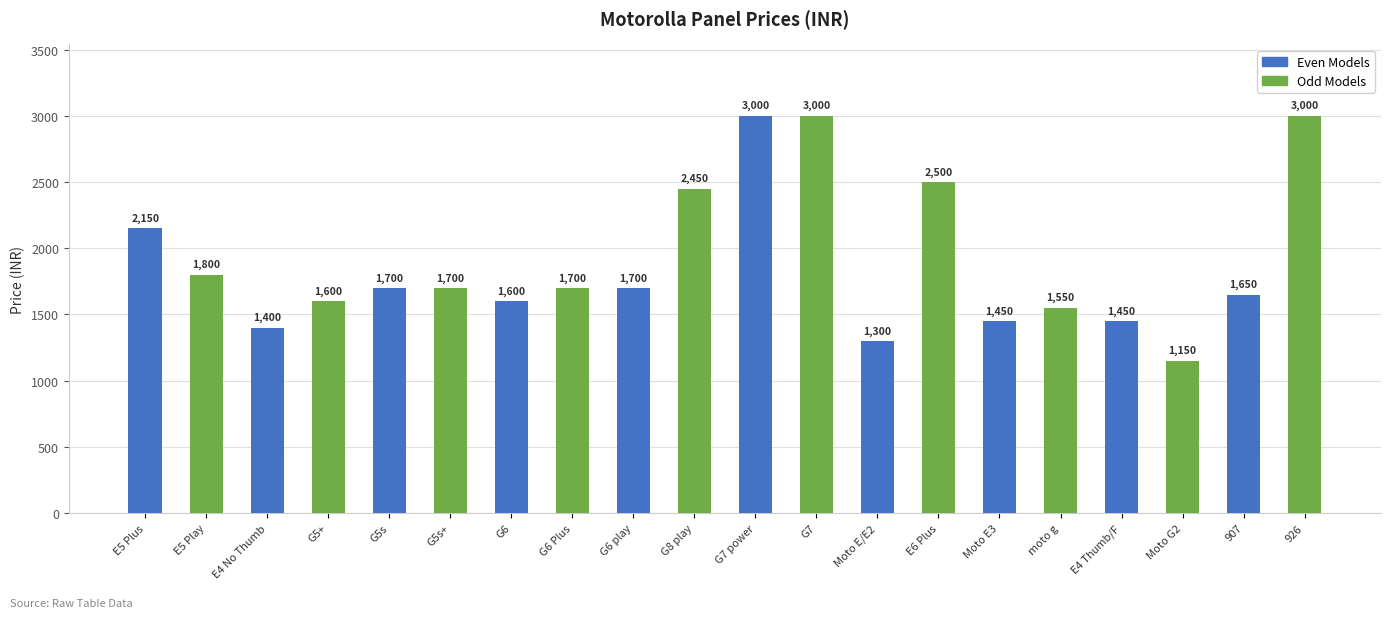

What is the difference between the values at moto g and E6 Plus?

950